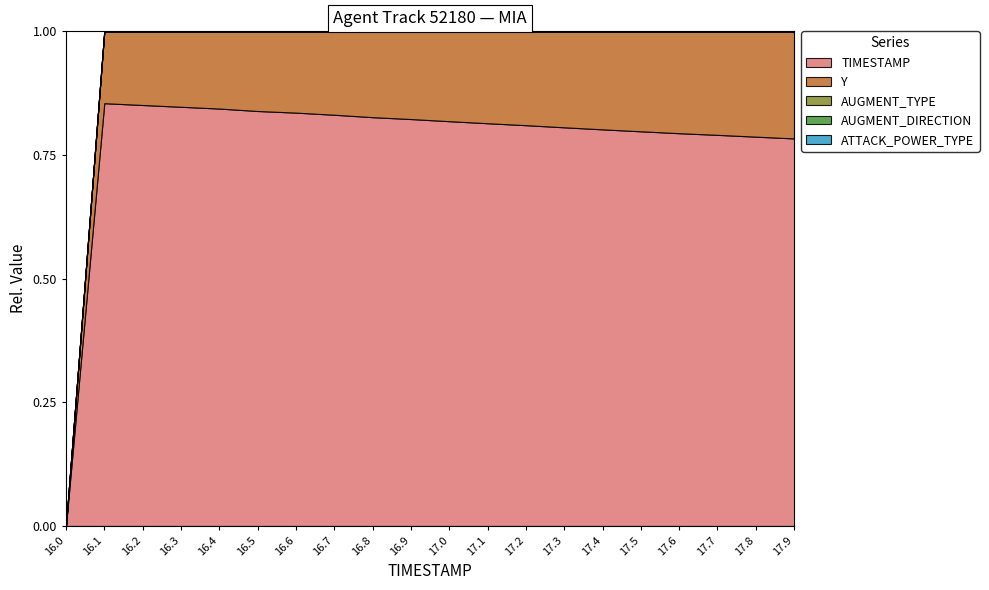

How many series are shown in this chart?

5